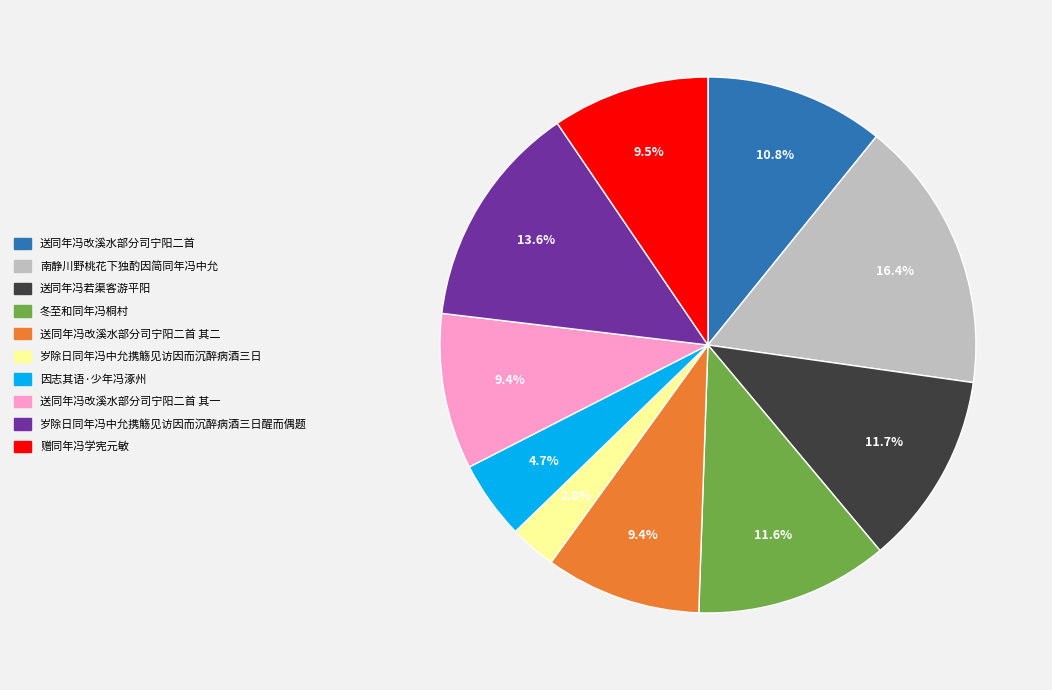

To the nearest percent, what is the difference between the largest and smallest slice percentages?

14%